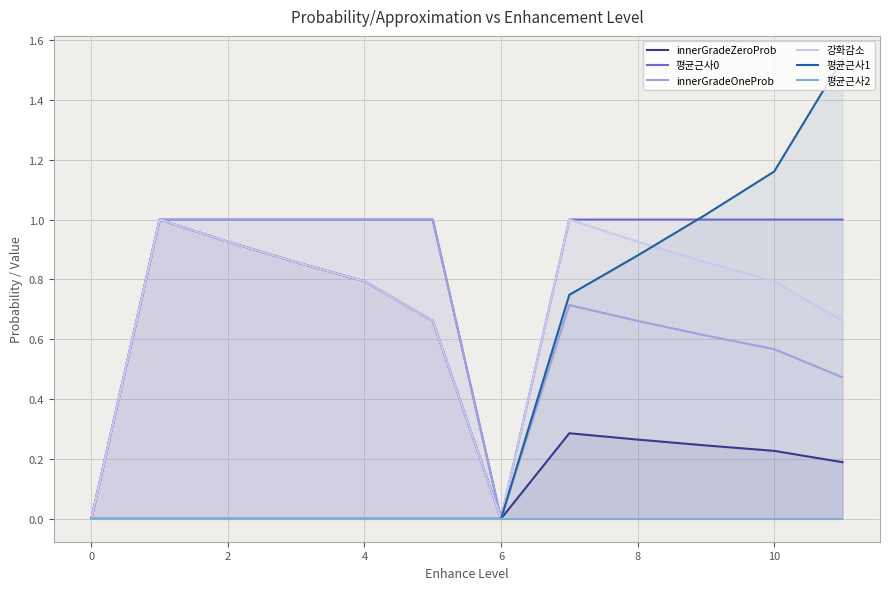

The 강화감소 series shows 0.4 at 8. True or false?

False